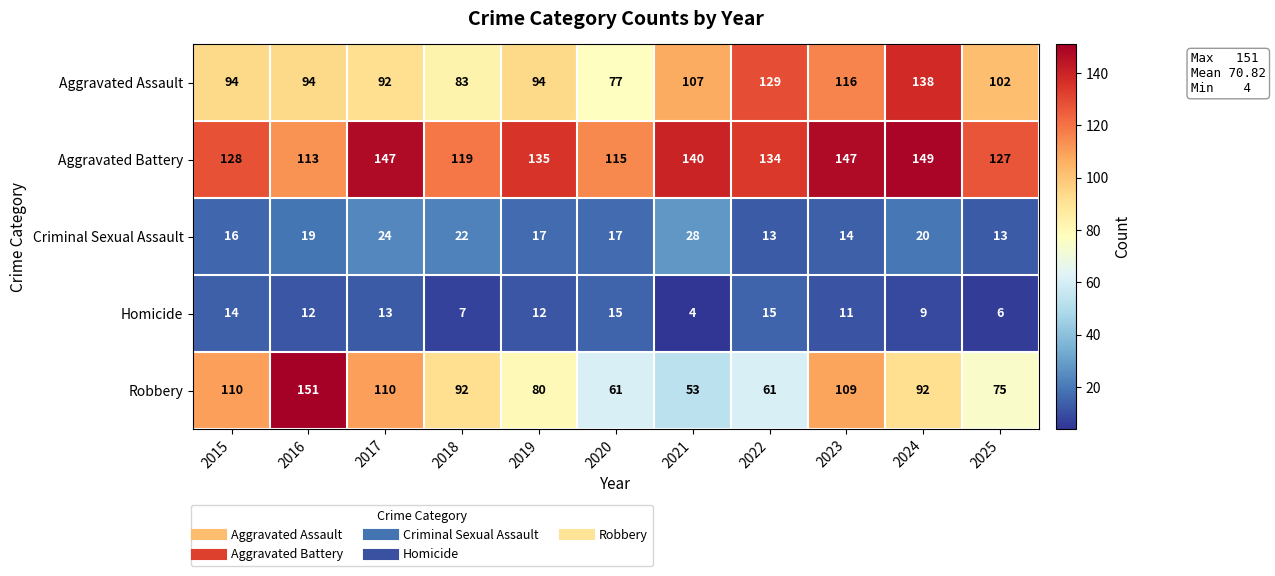

Which series has the largest range (max minus min)?

Robbery